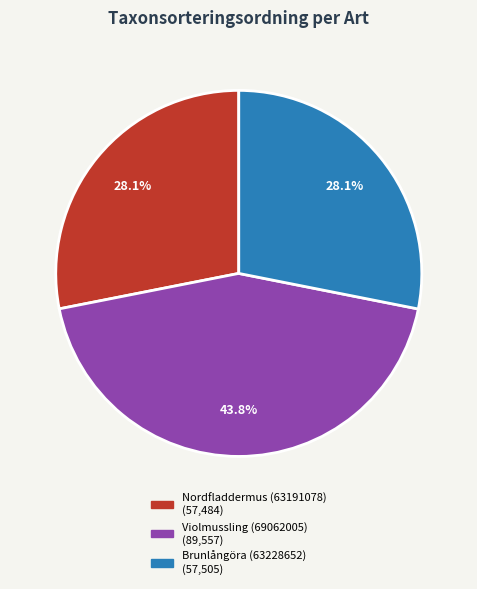

Does Violmussling (69062005) account for over 50% of the chart?

No